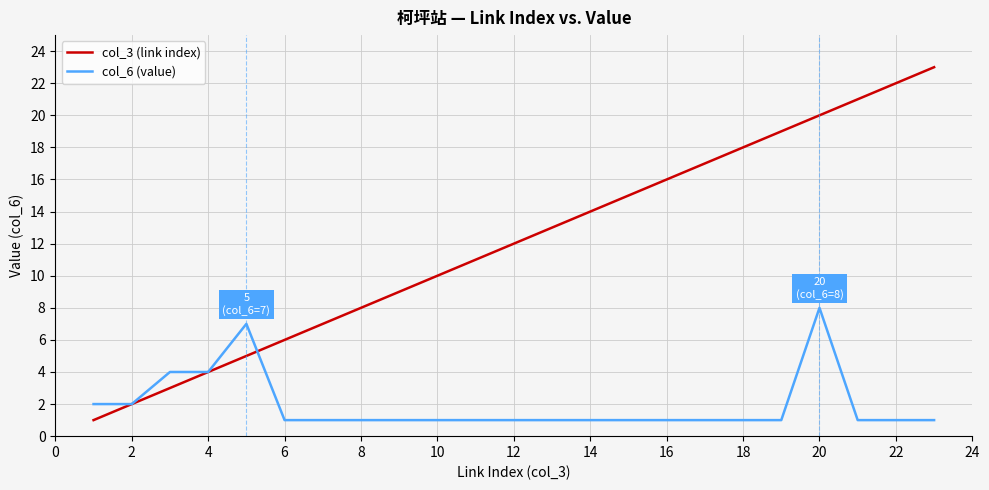

Which series ends up on top after the final intersection of col_6 (value) and col_3 (link index)?

col_3 (link index)